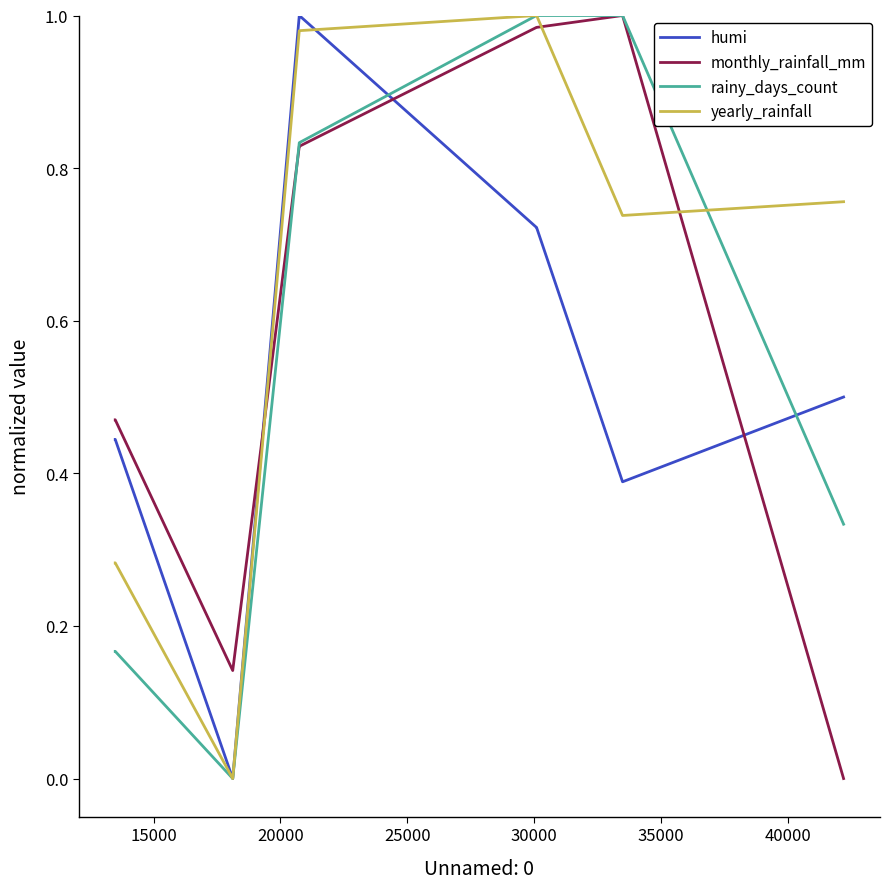

How many times do monthly_rainfall_mm and yearly_rainfall cross each other?

3